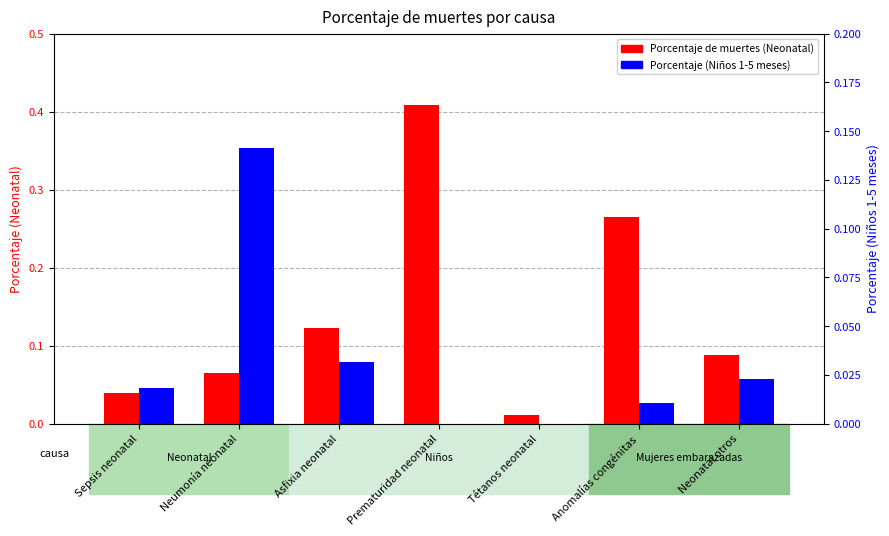

Rank the series by their average value, from highest to lowest.

Porcentaje de muertes (Neonatal), Porcentaje (Niños 1-5 meses)